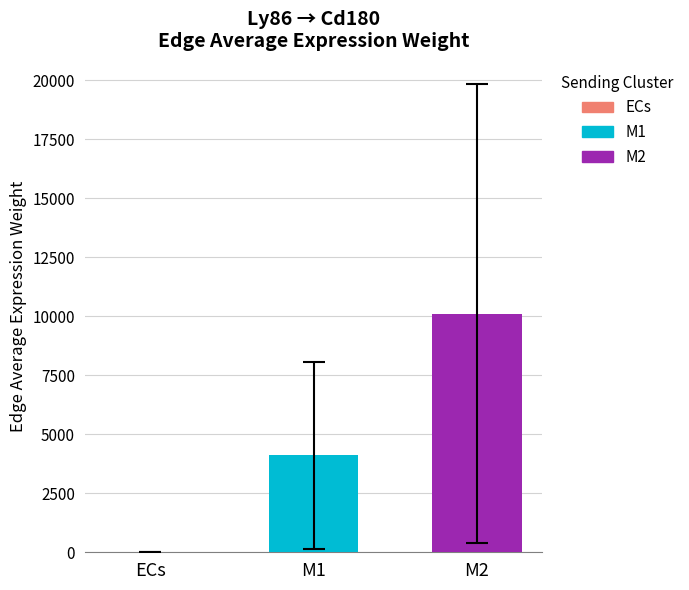

What is the average value?

4737.1